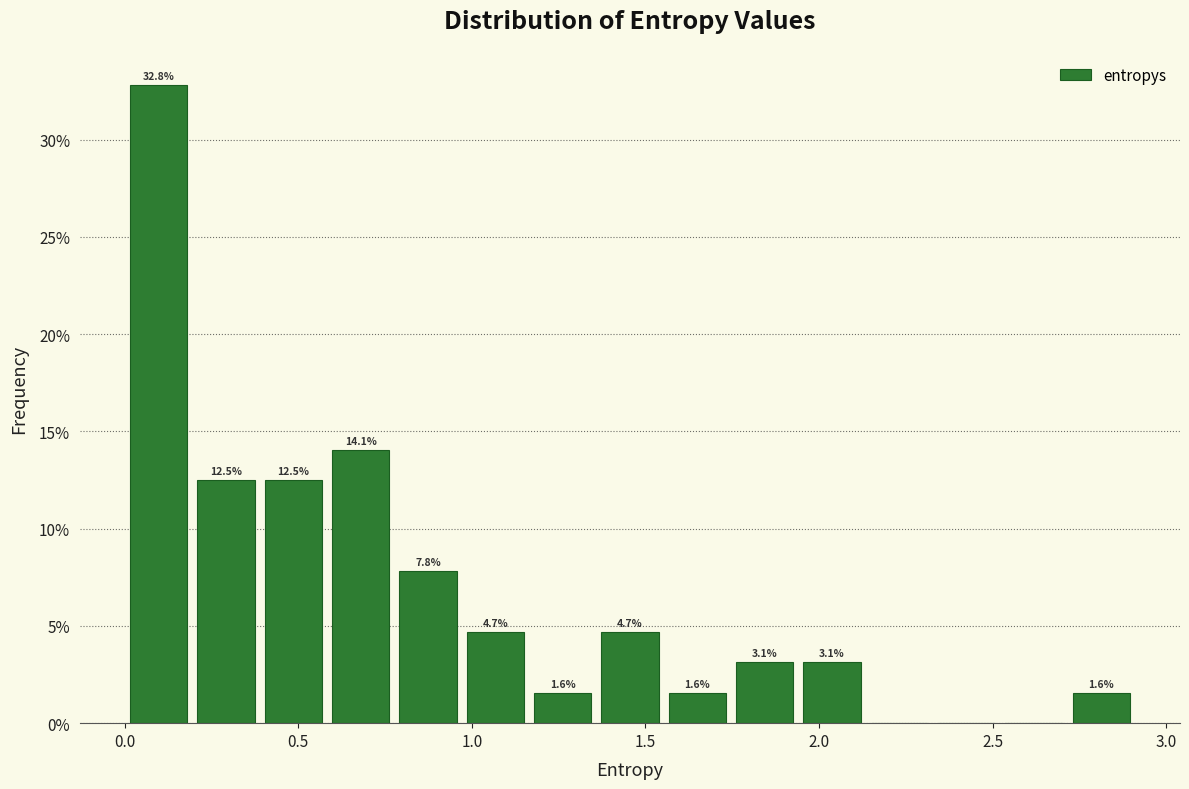

Read against the x-axis, roughly where is the centre of the tallest bar?

0.10